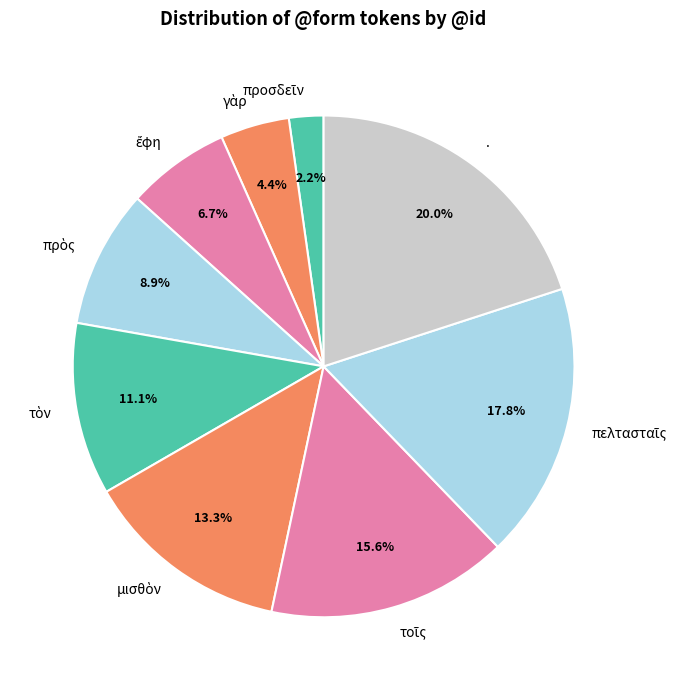

Is there any slice that represents more than half of the pie?

No